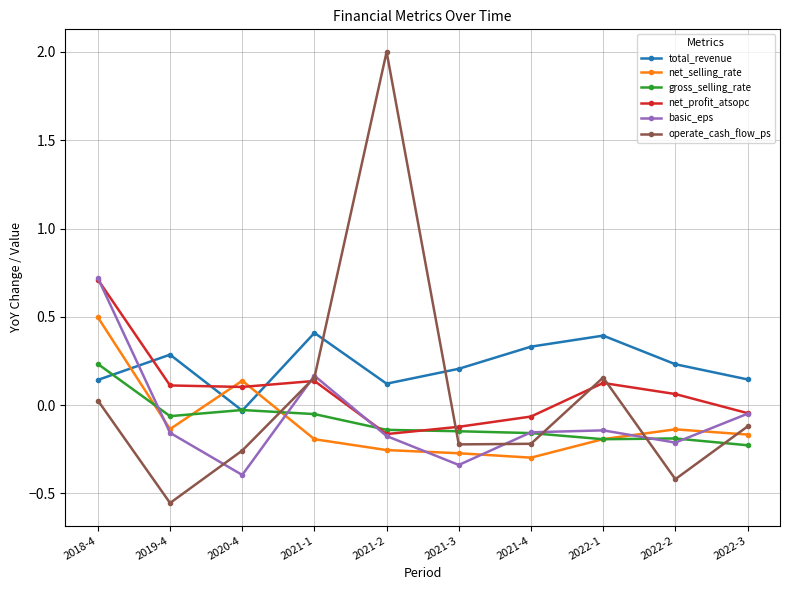

Is the value of net_selling_rate at 2019-4 greater than the value of basic_eps at 2022-2?

Yes